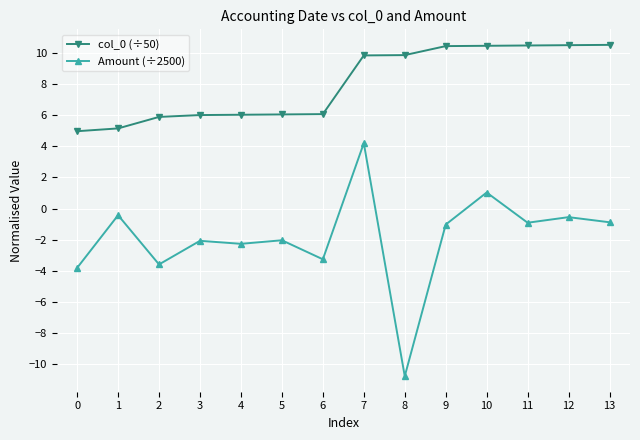

How many lines are shown in the chart?

2